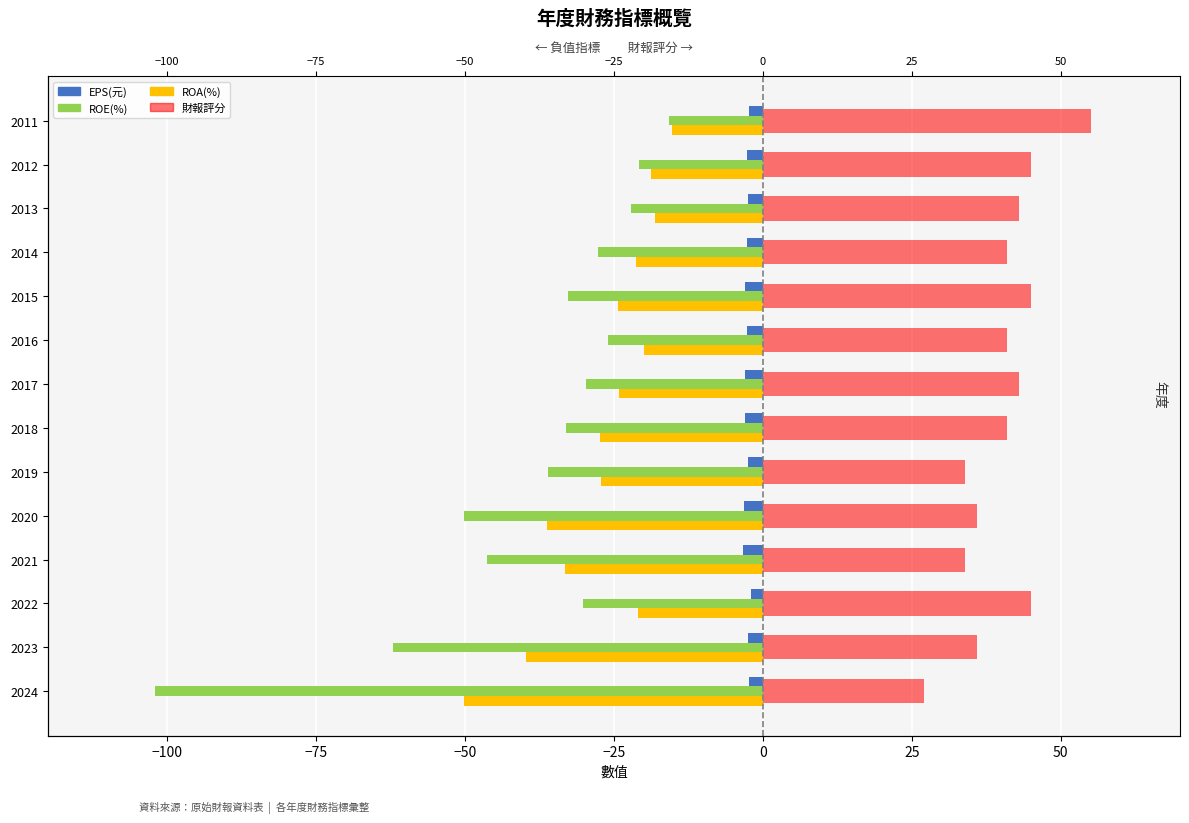

Rank the series at 2024 from lowest to highest value.

ROE(%), ROA(%), EPS(元), 財報評分